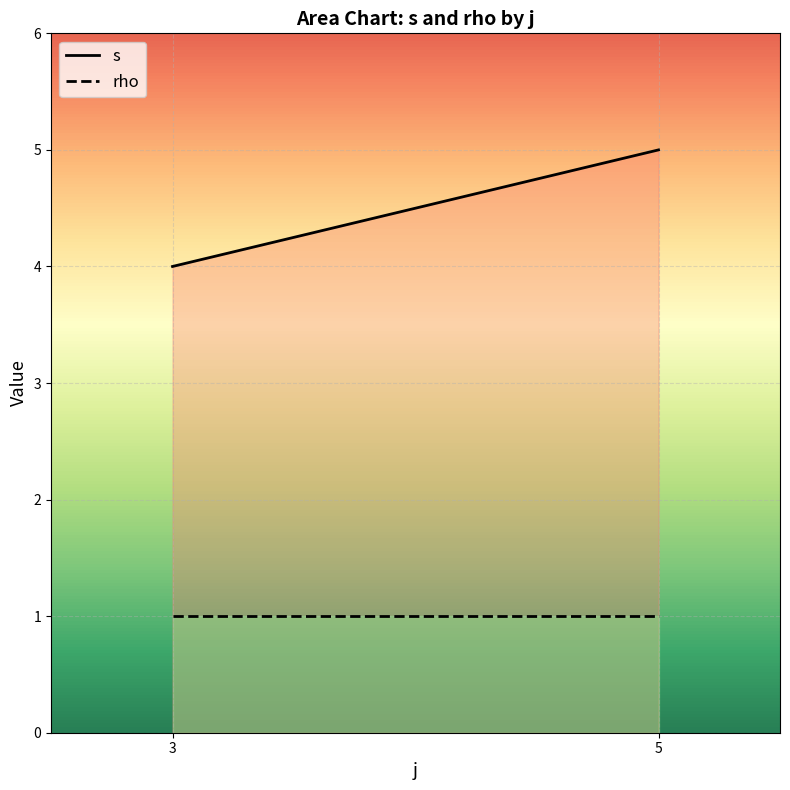

Between 5 and 3, which is larger?

5